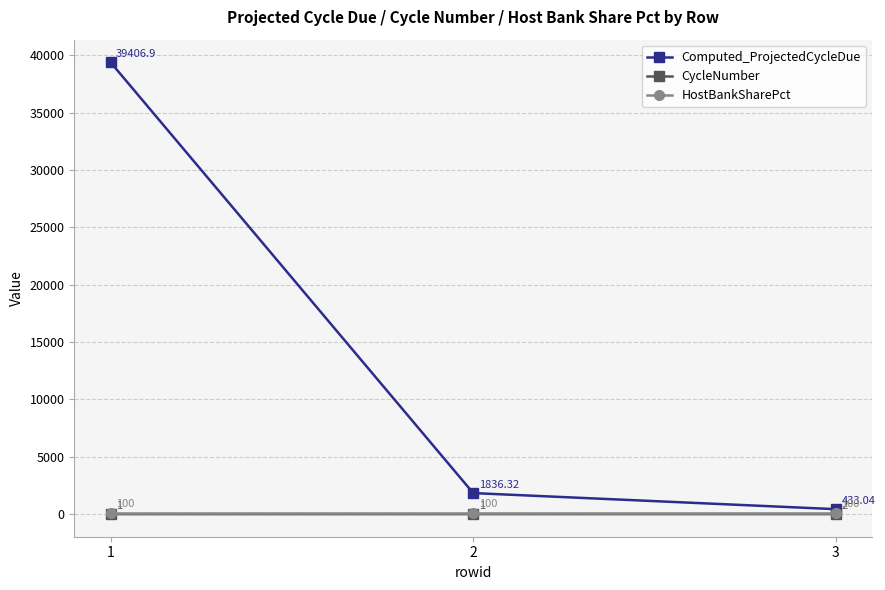

Read the HostBankSharePct value at 2.

100.0